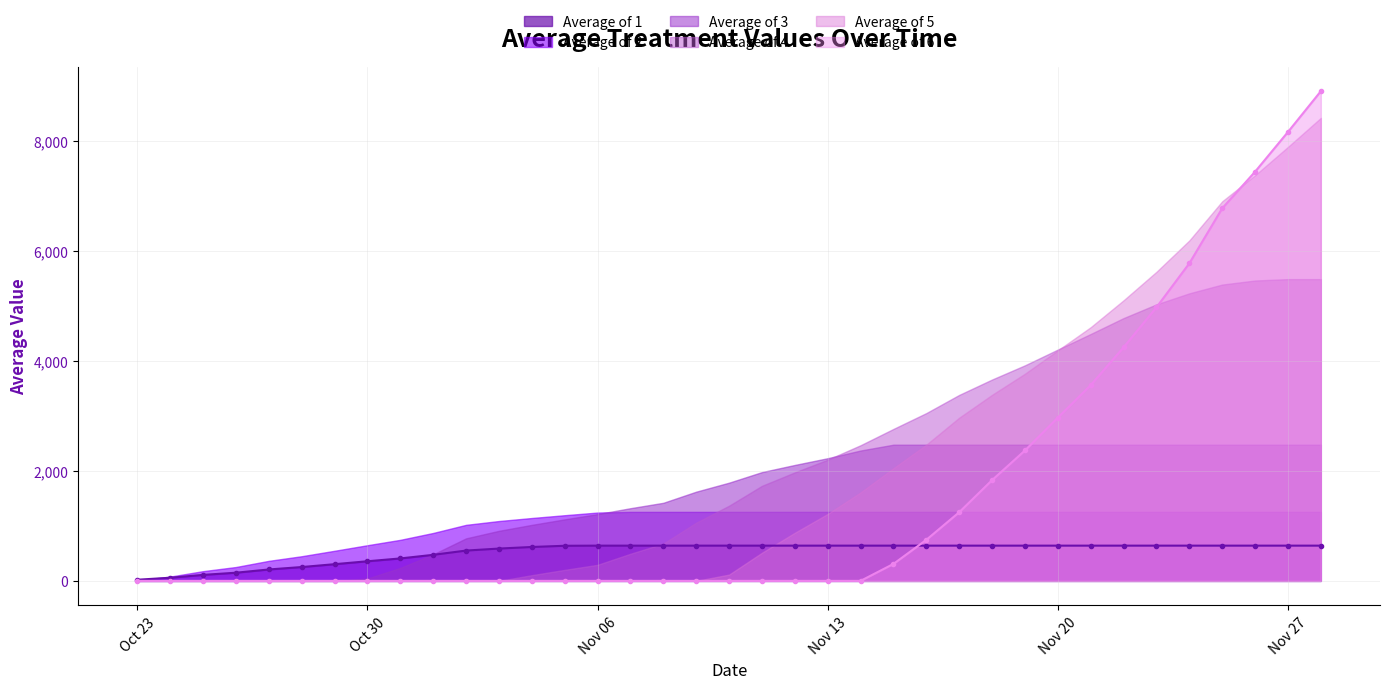

At which label is Average of 3 closest to 1239?

2012-11-06